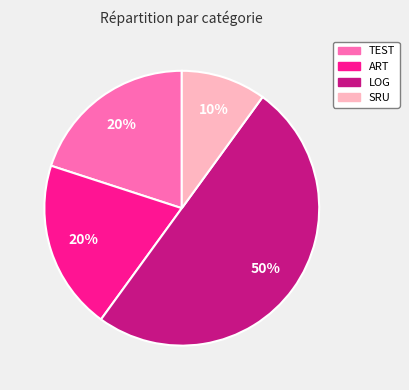

Approximately how many times larger is the value at LOG compared to ART?

2.5